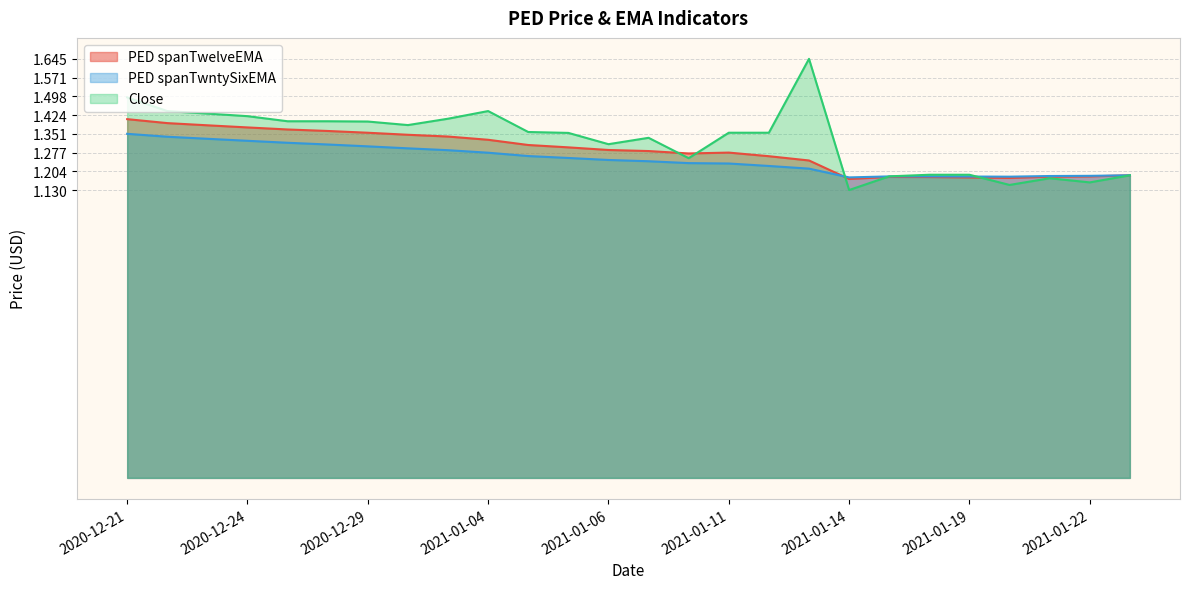

At which category does the chart reach its peak across all series?

2021-01-13